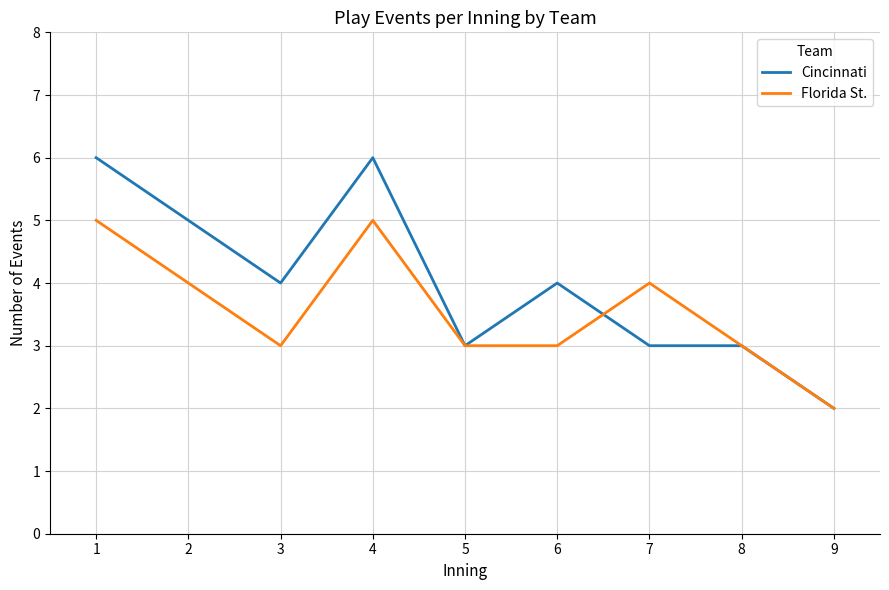

Is this an area chart (filled region under the line)?

No